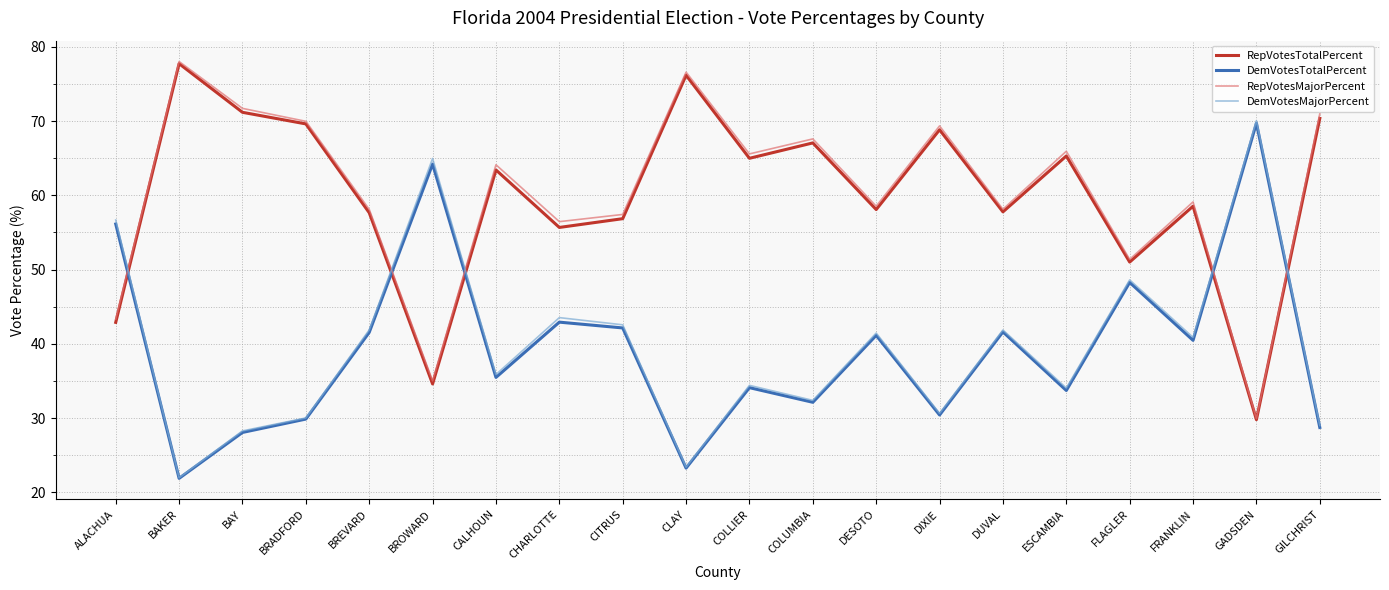

What is the total value across all series at BROWARD?

198.8